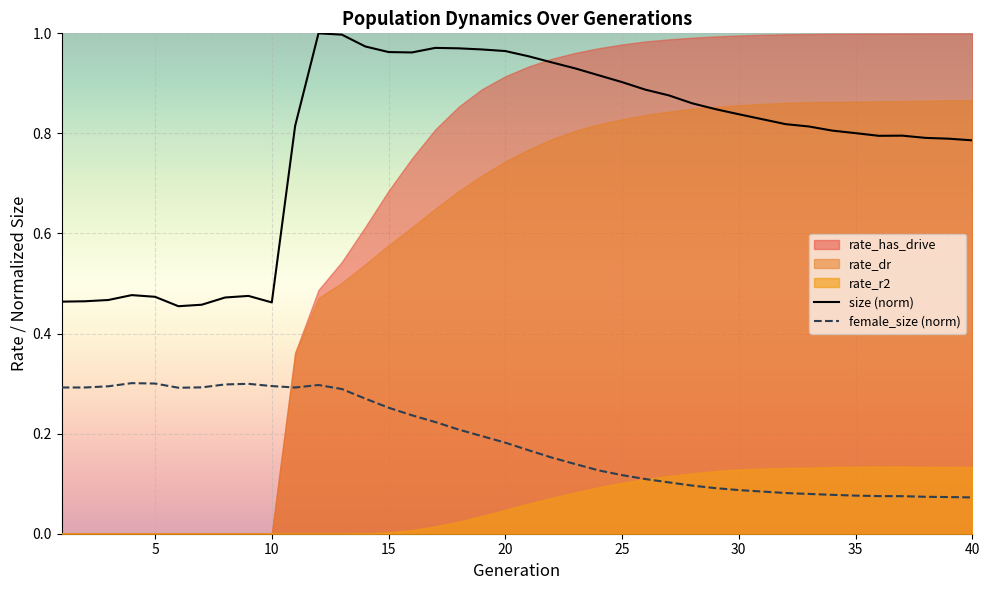

True or false: size (norm) and female_size (norm) intersect in this chart.

False